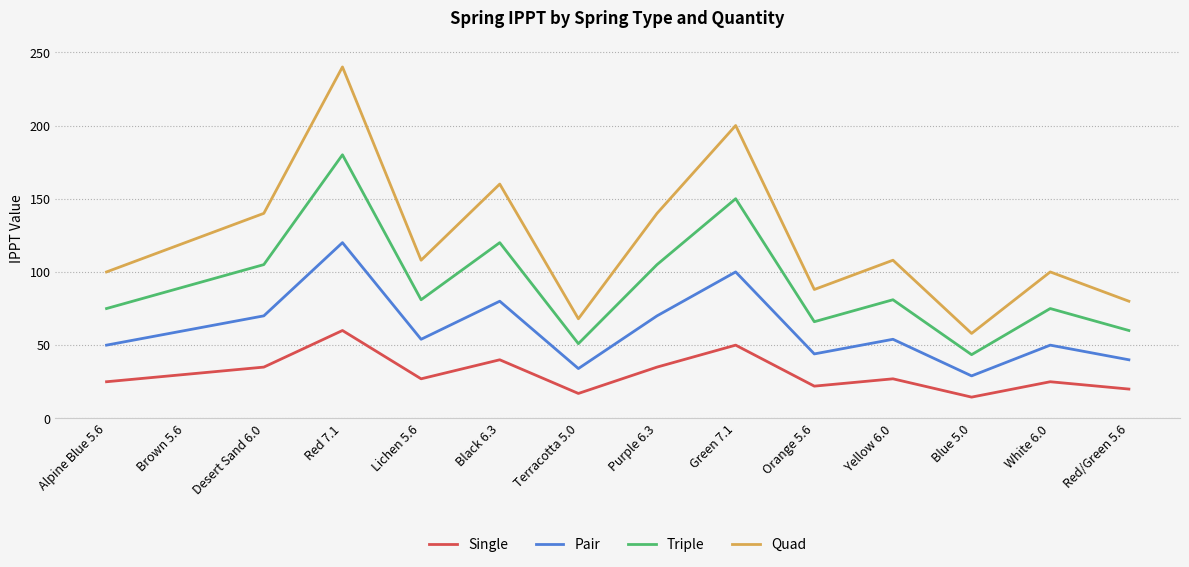

How many values in the Quad series are below 108?

6